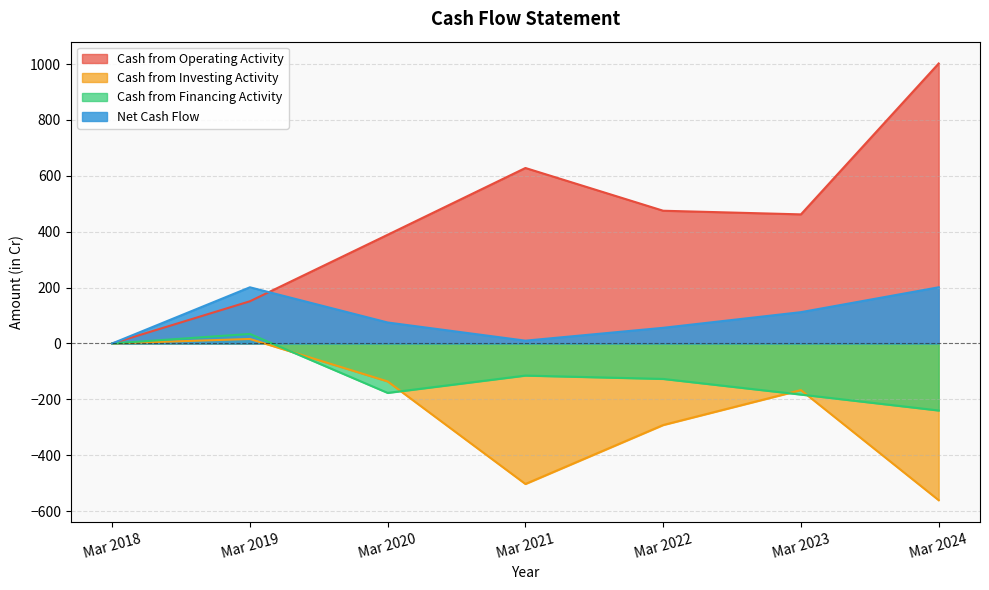

True or false: Net Cash Flow and Cash from Financing Activity cross at least once.

False